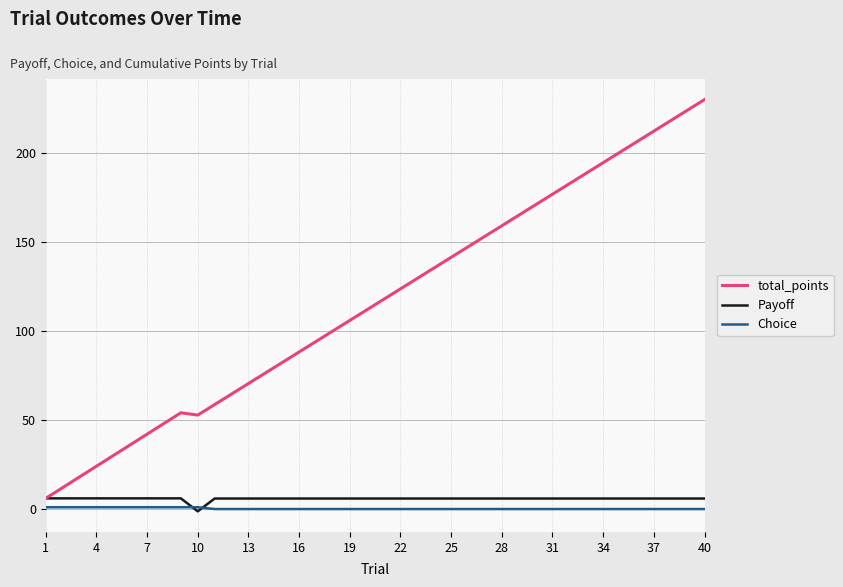

Count the number of data series in this chart.

3